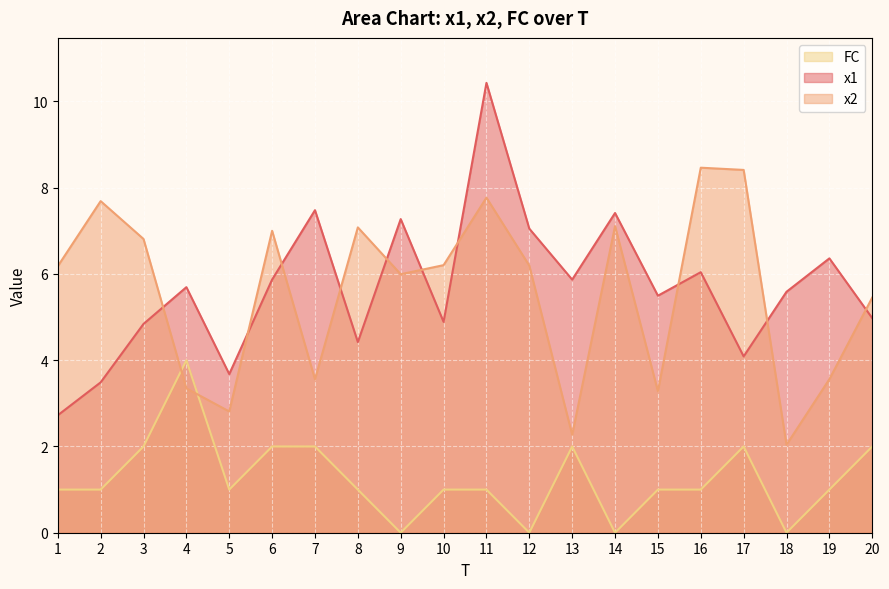

At 18, list the series in order from smallest to largest.

FC, x2, x1